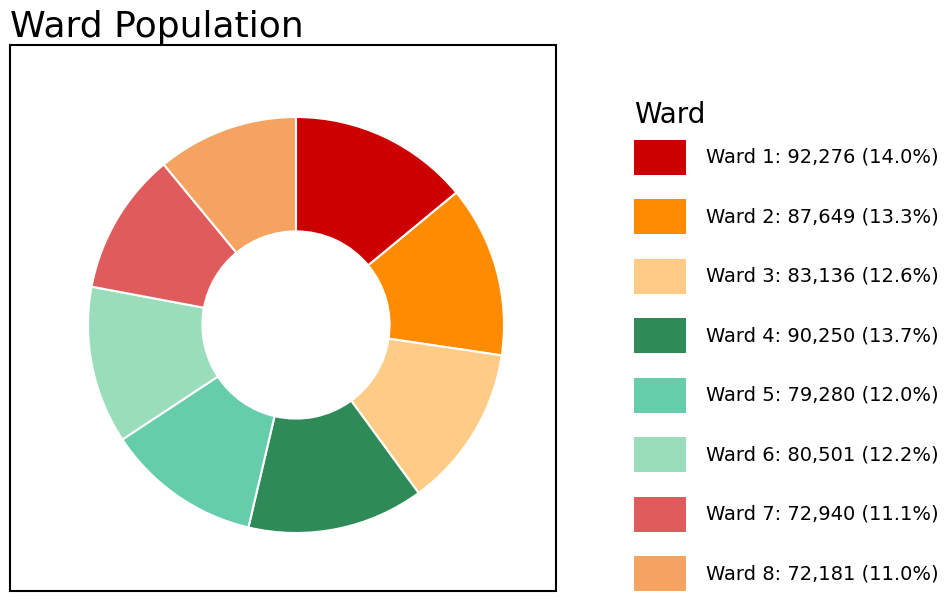

Is there any slice that represents more than half of the pie?

No